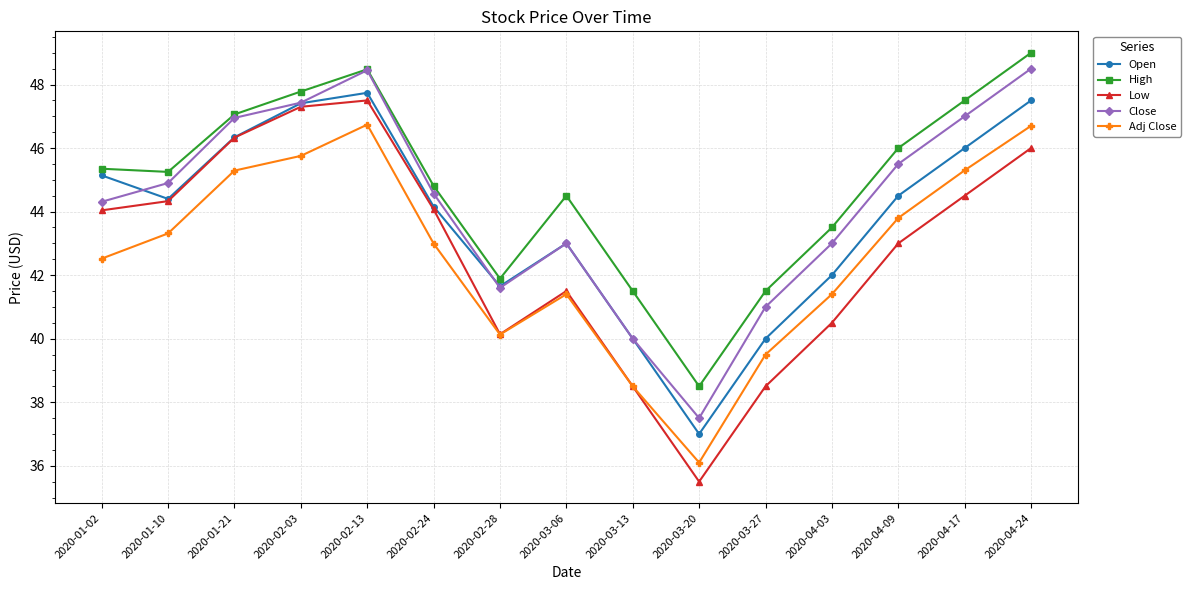

What is the highest value of the High series?

49.0